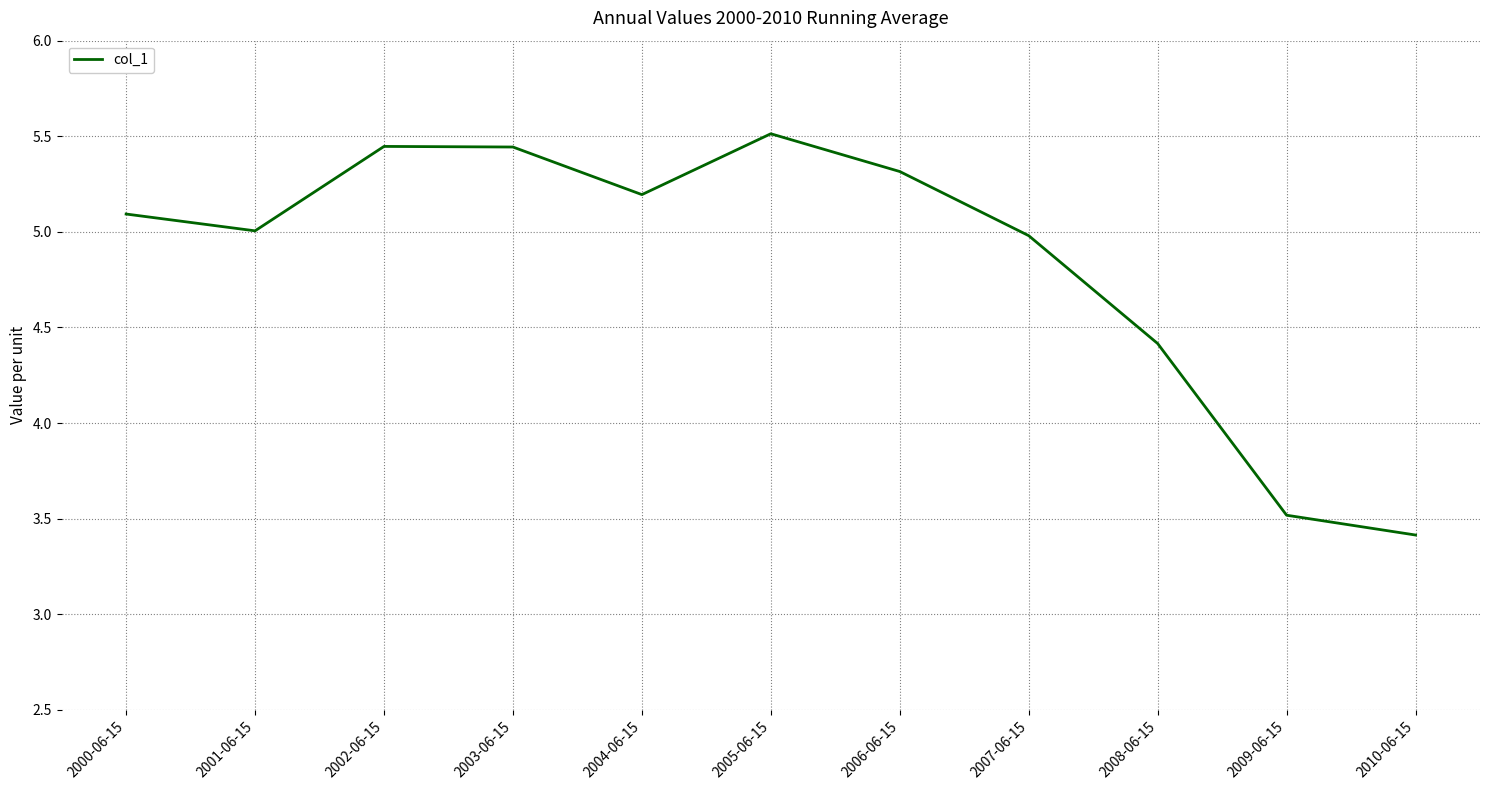

The value at 2007-06-15 is 5.0. True or false?

True